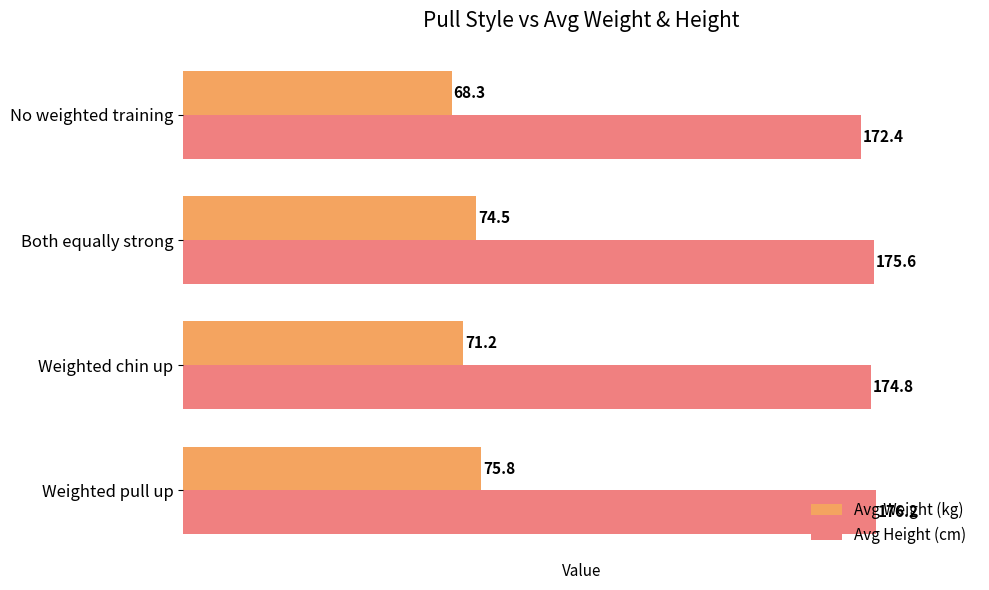

What is the total value across all series at No weighted training?

240.7